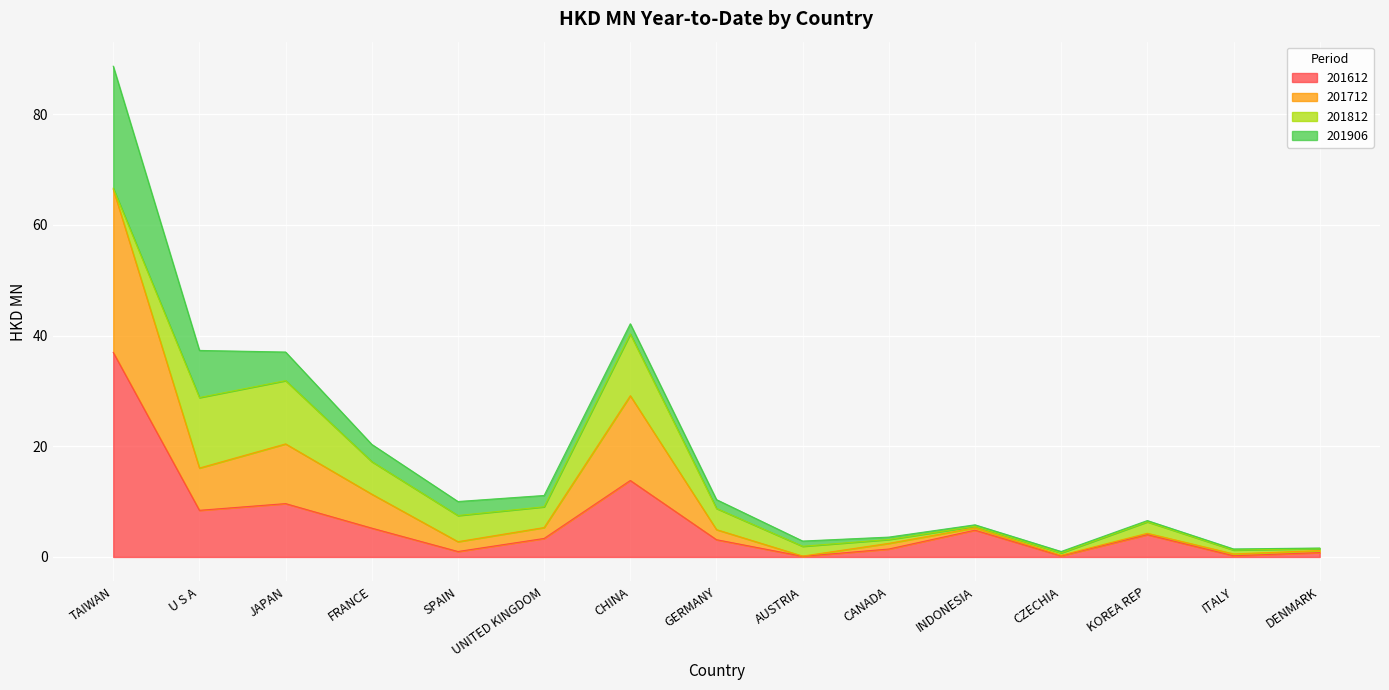

What value does the 201612 series have at AUSTRIA?

0.1